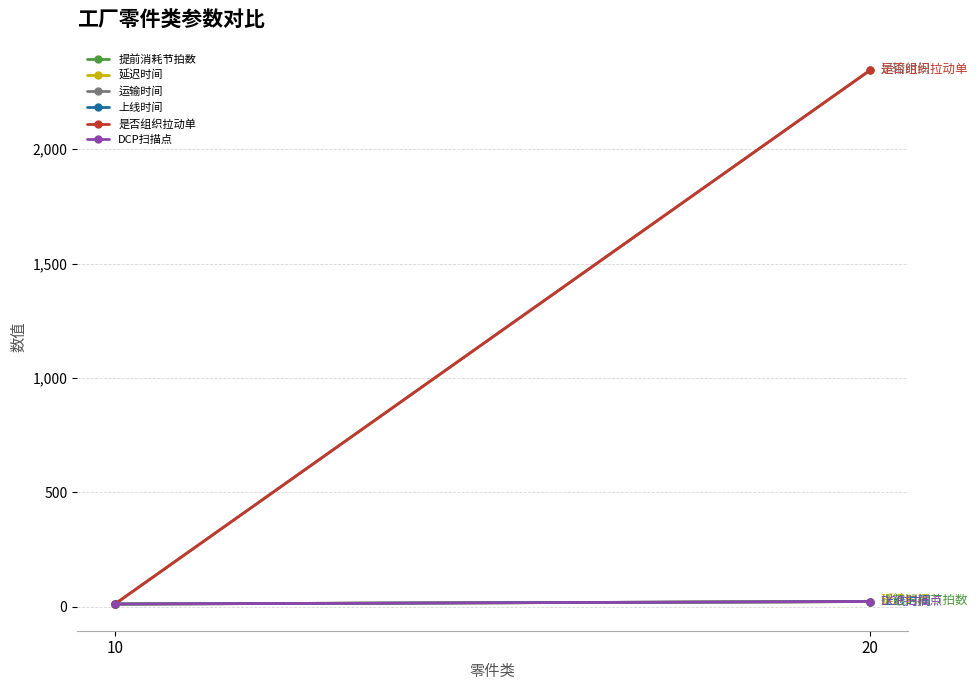

Is the value of 延迟时间 at 10 greater than the value of 上线时间 at 20?

No